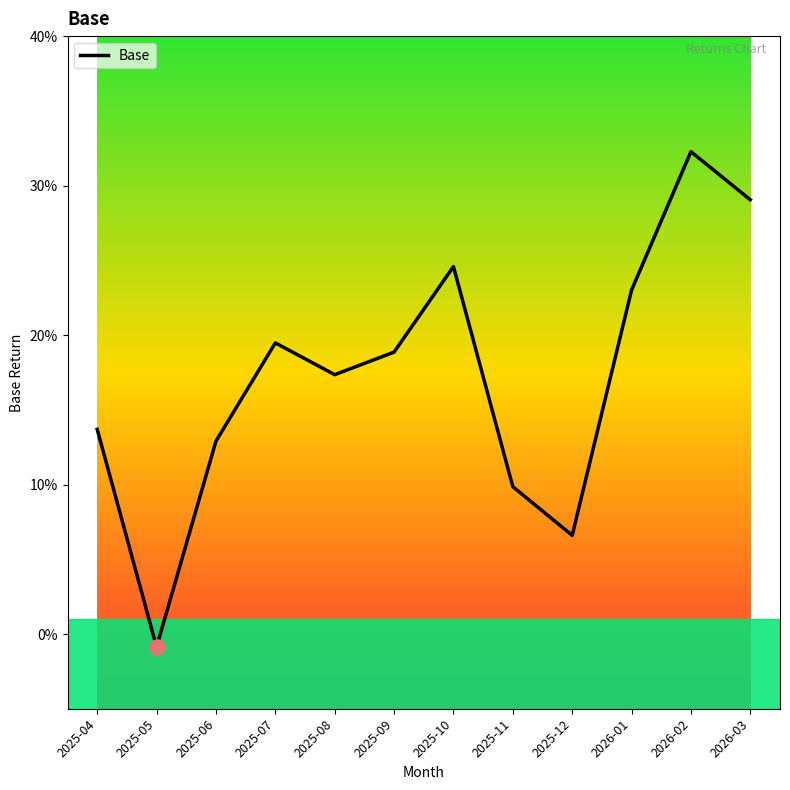

Between 2025-09 and 2025-08, which is larger?

2025-09